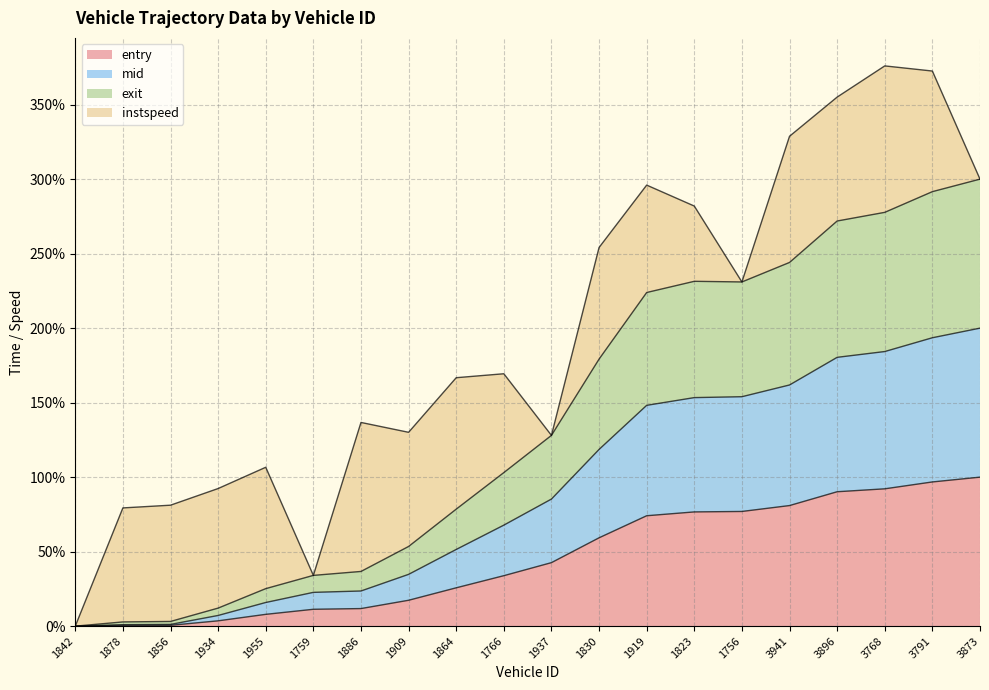

What is the maximum value for entry?

100.0